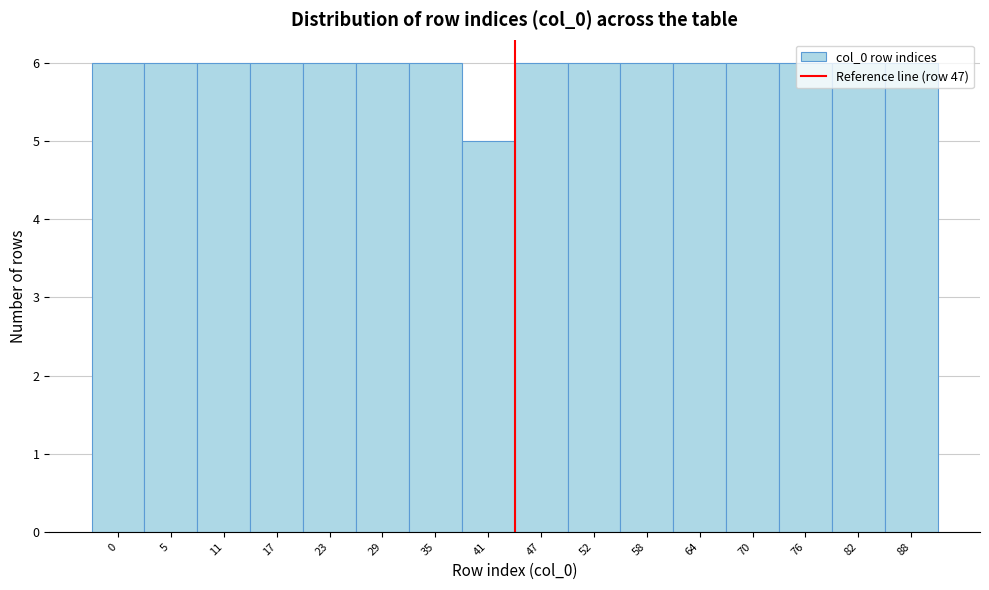

The chart shows a value of 6 at 29. True or false?

True